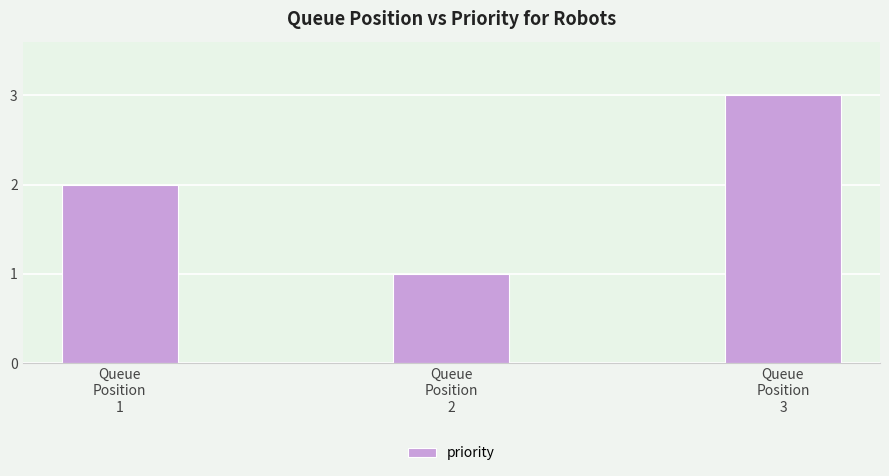

What is the average value?

2